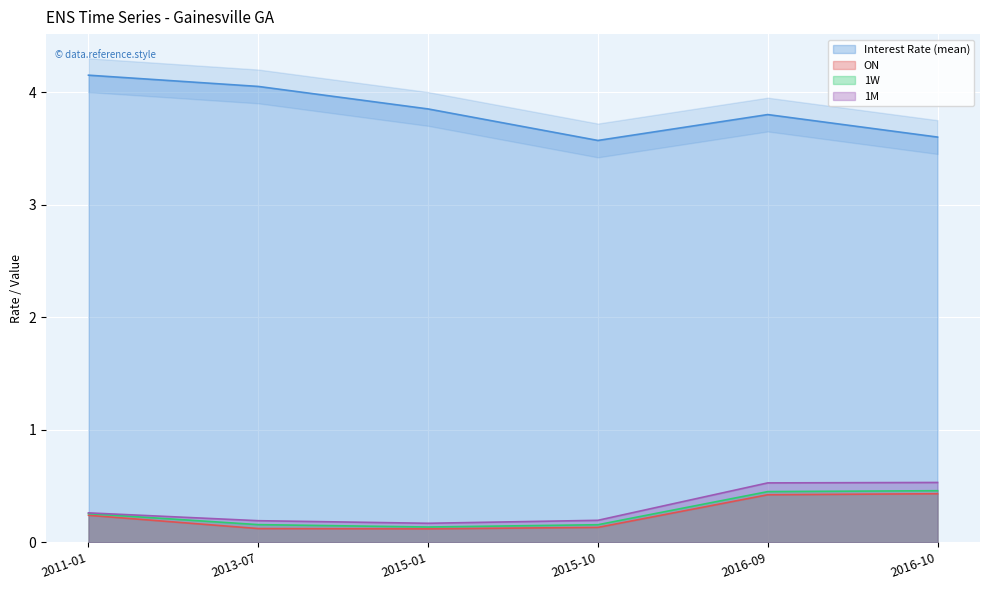

True or false: ON and 1M cross at least once.

False